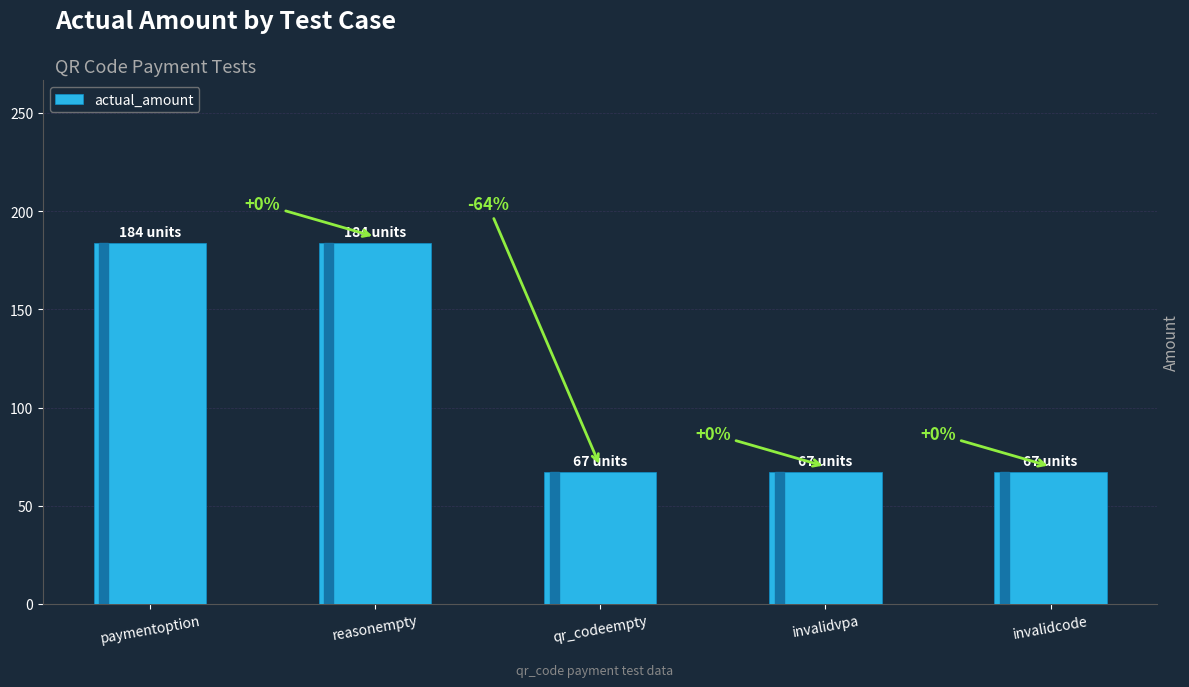

Rank the categories by value from highest to lowest.

paymentoption, reasonempty, qr_codeempty, invalidvpa, invalidcode